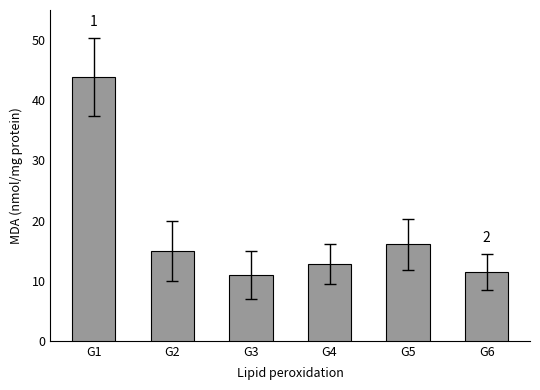

Rank the categories by value from highest to lowest.

G1, G5, G2, G4, G6, G3